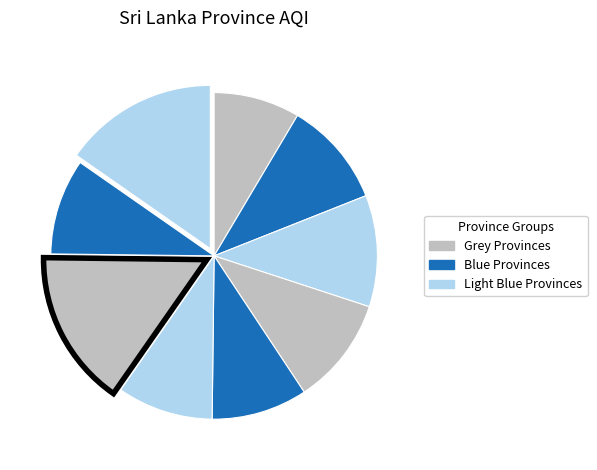

How many slices are in this pie chart?

9